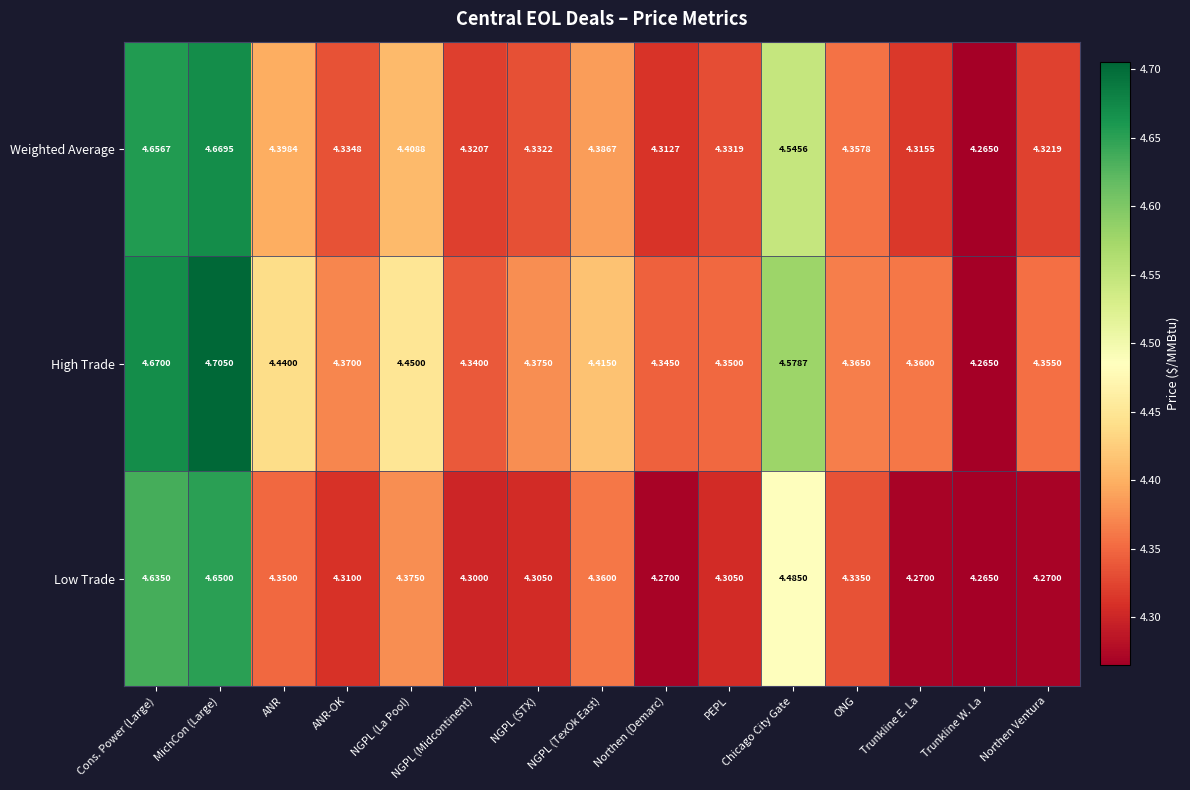

At which label is High Trade closest to 4?

Trunkline W. La